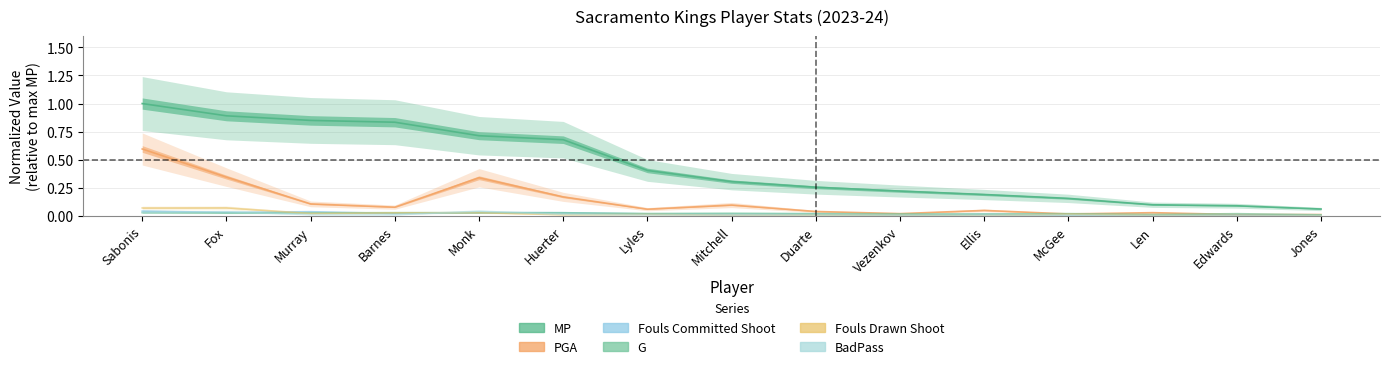

What position from the left is Len?

13